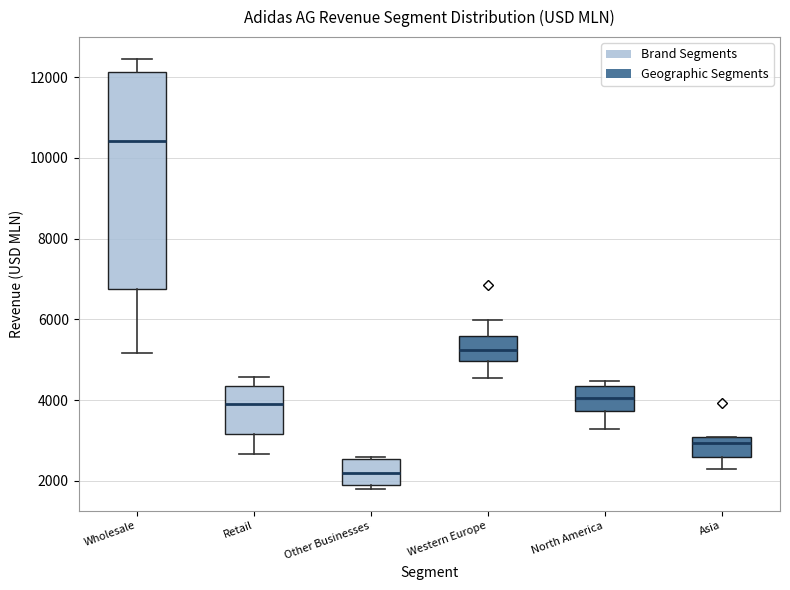

Which box's median line is the highest?

Wholesale